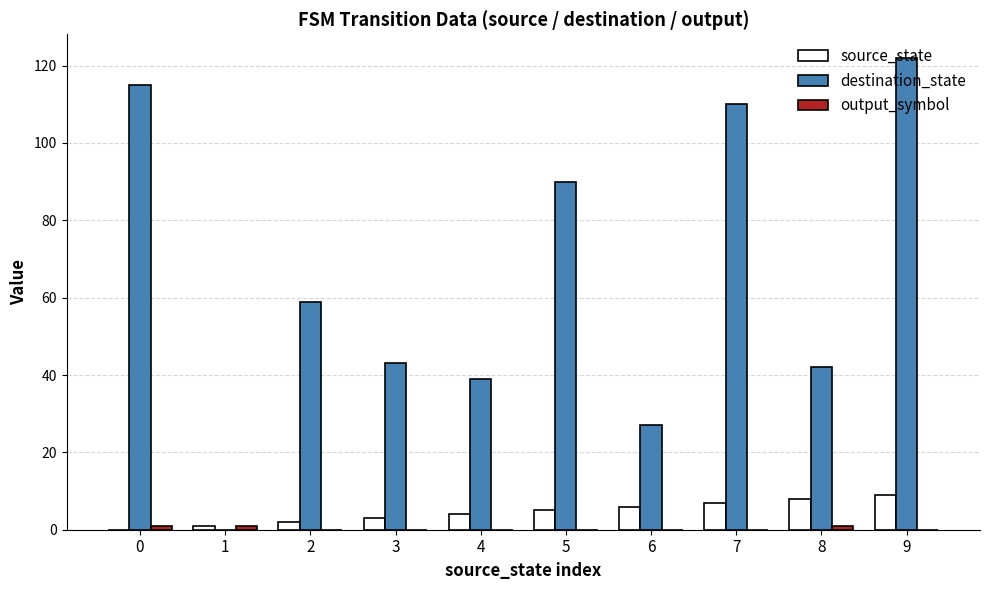

True or false: destination_state has a value of 0 at 1.

True